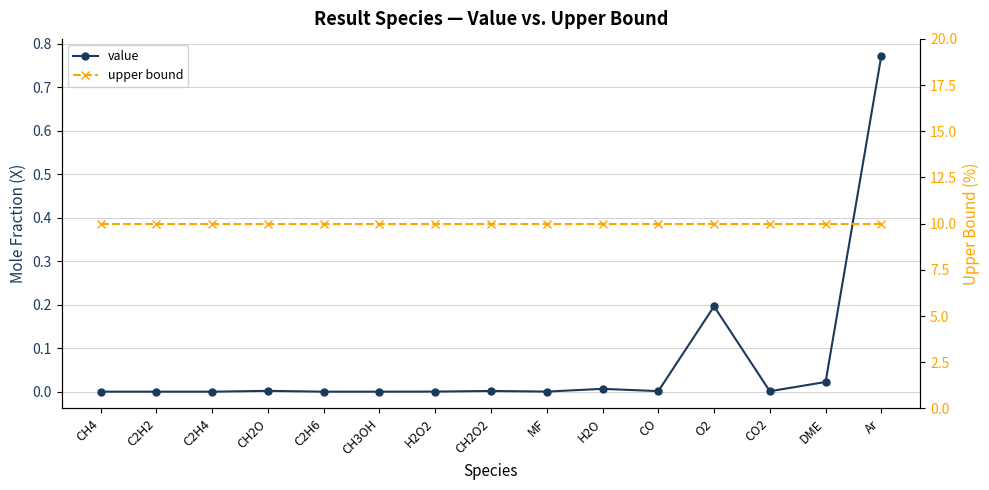

At which category is the sum across all series the highest?

Ar